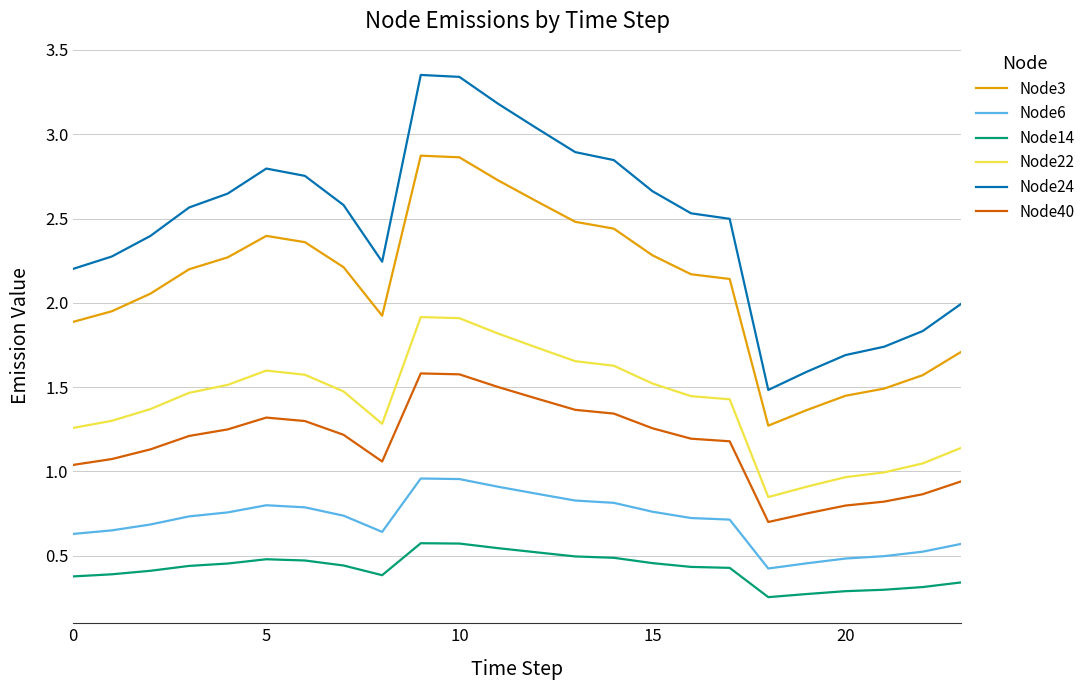

Which series has the largest total across all categories?

Node24